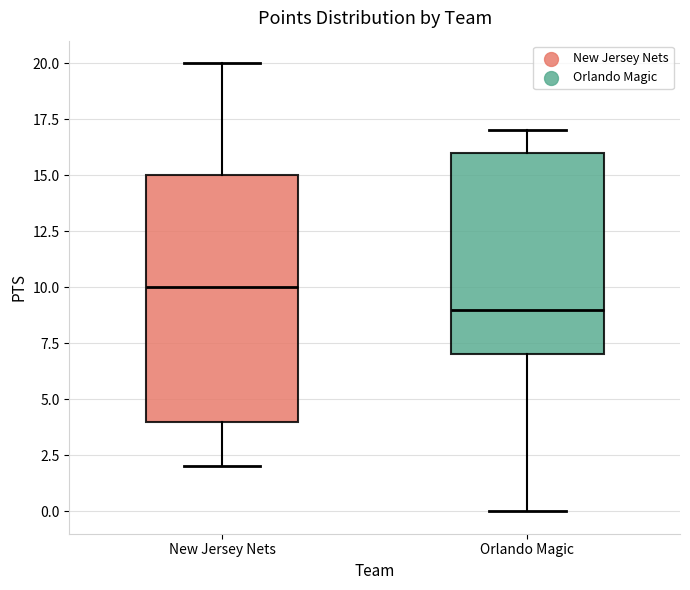

Where does the lower whisker of the box for Orlando Magic end on the y-axis? The values are not printed on the chart, so give them approximately, as read against the axis.

0